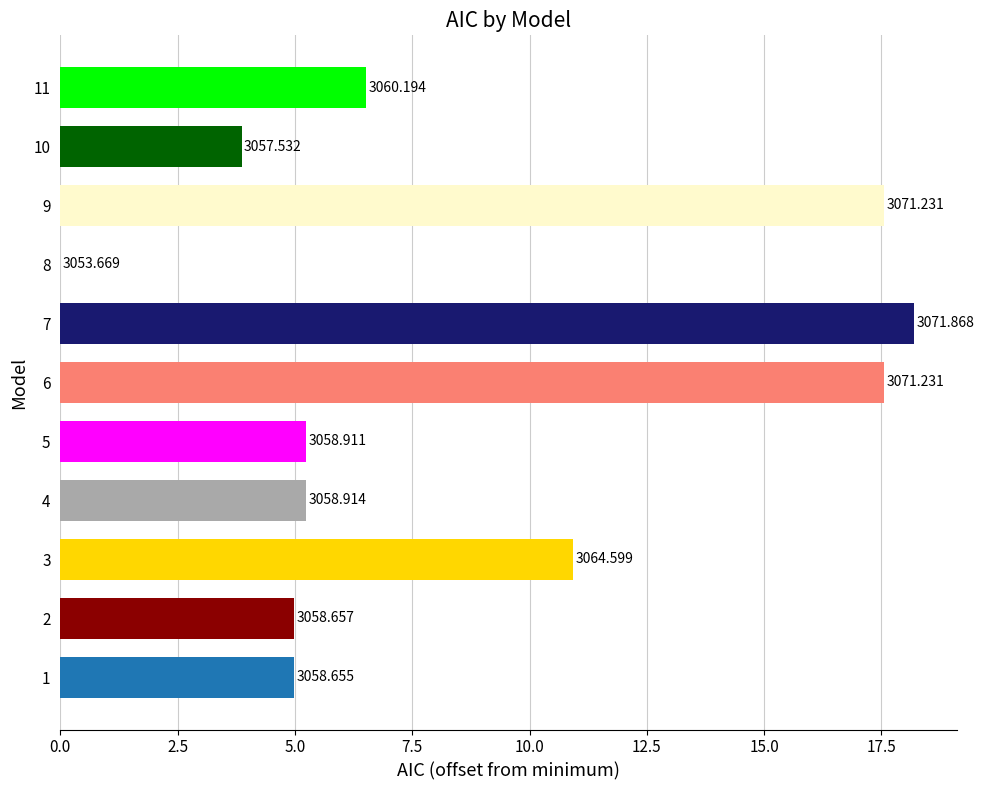

How many bars are there in total?

11